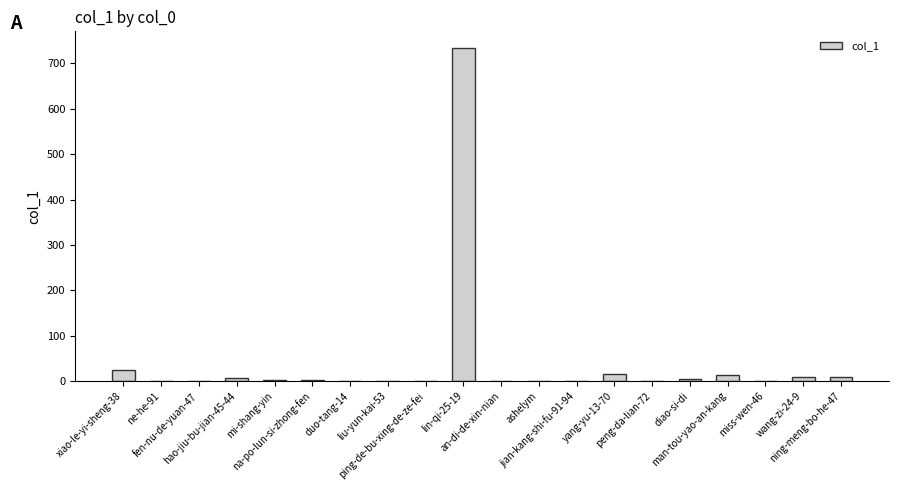

What is the sum of all values?

824